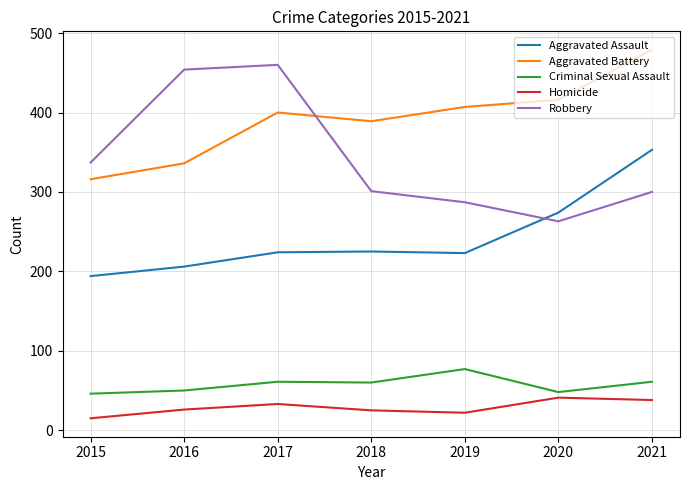

Which series has the widest spread of values?

Robbery